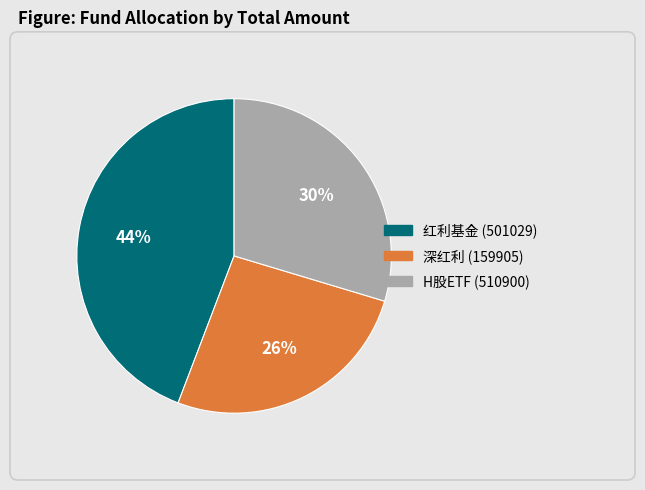

Rank the categories by value from lowest to highest.

深红利 (159905), H股ETF (510900), 红利基金 (501029)